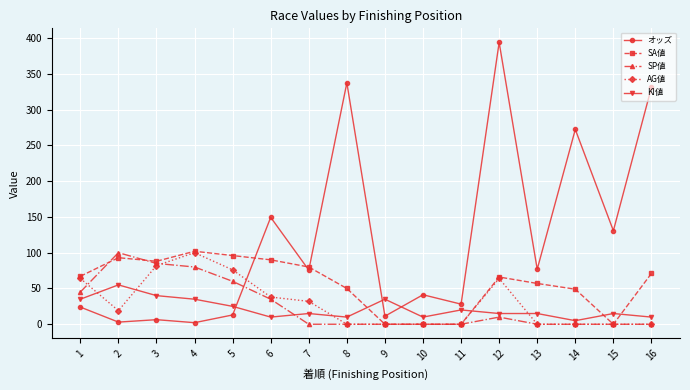

What are all the series names shown in the legend?

オッズ, SA値, SP値, AG値, KI値